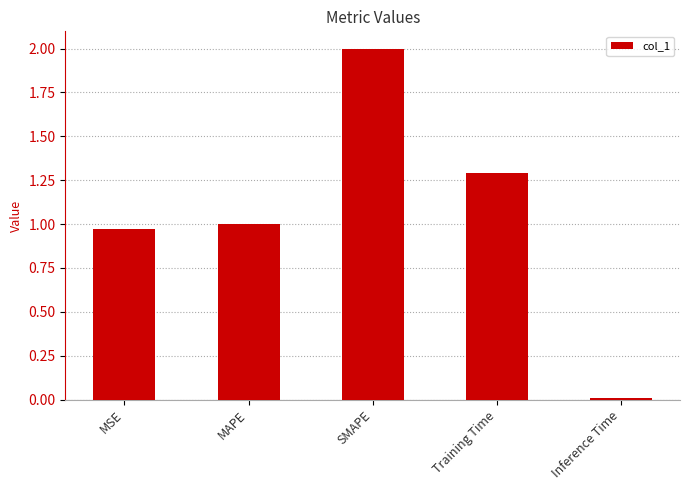

Which label corresponds to the largest value in the chart?

SMAPE